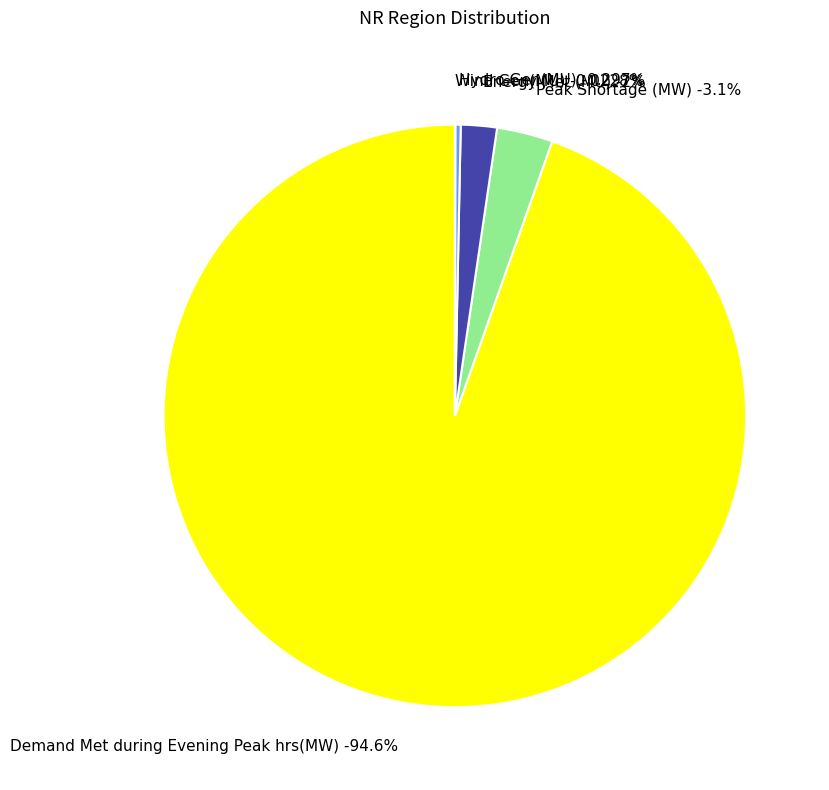

Does Demand Met during Evening Peak hrs(MW) represent more than half of the total?

Yes